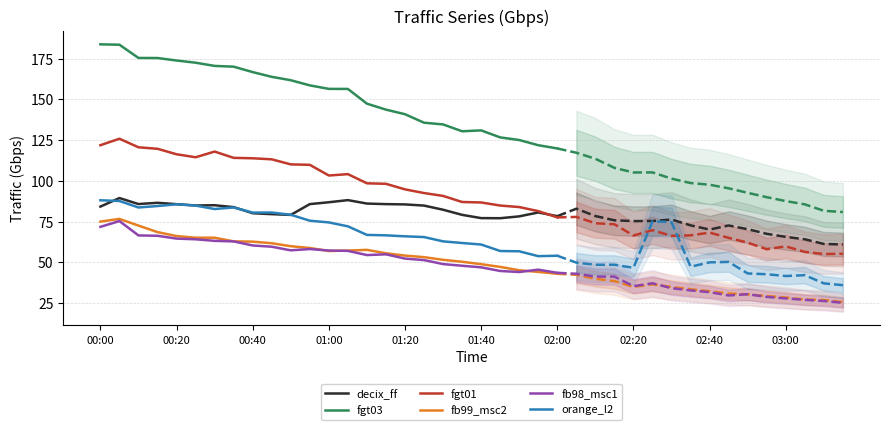

In fgt03, how many points are lower than both neighbors (excluding endpoints)?

1